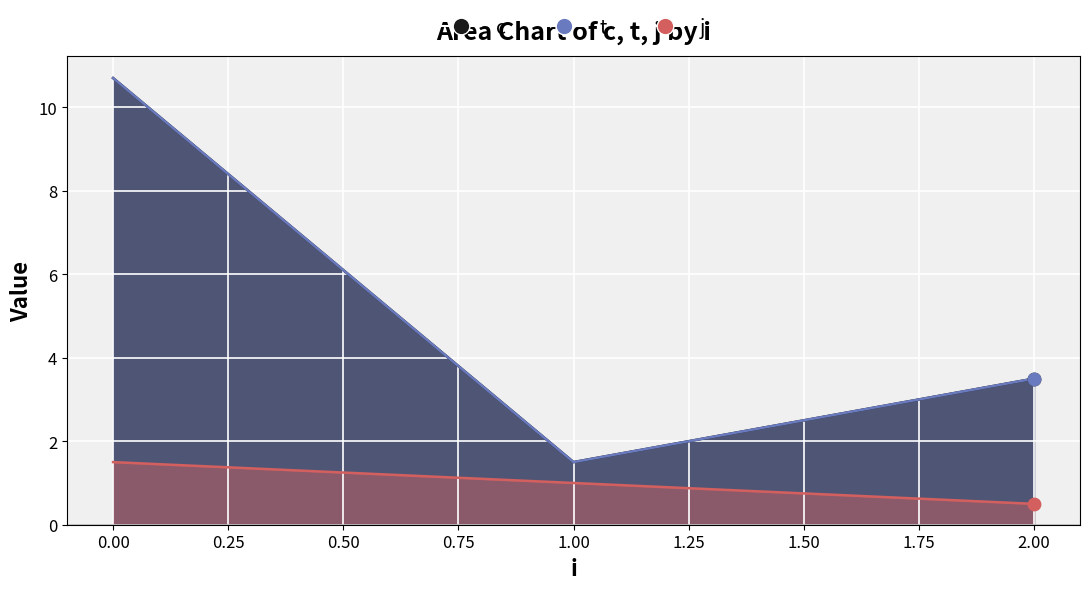

Which series has the largest Y range (max minus min)?

t